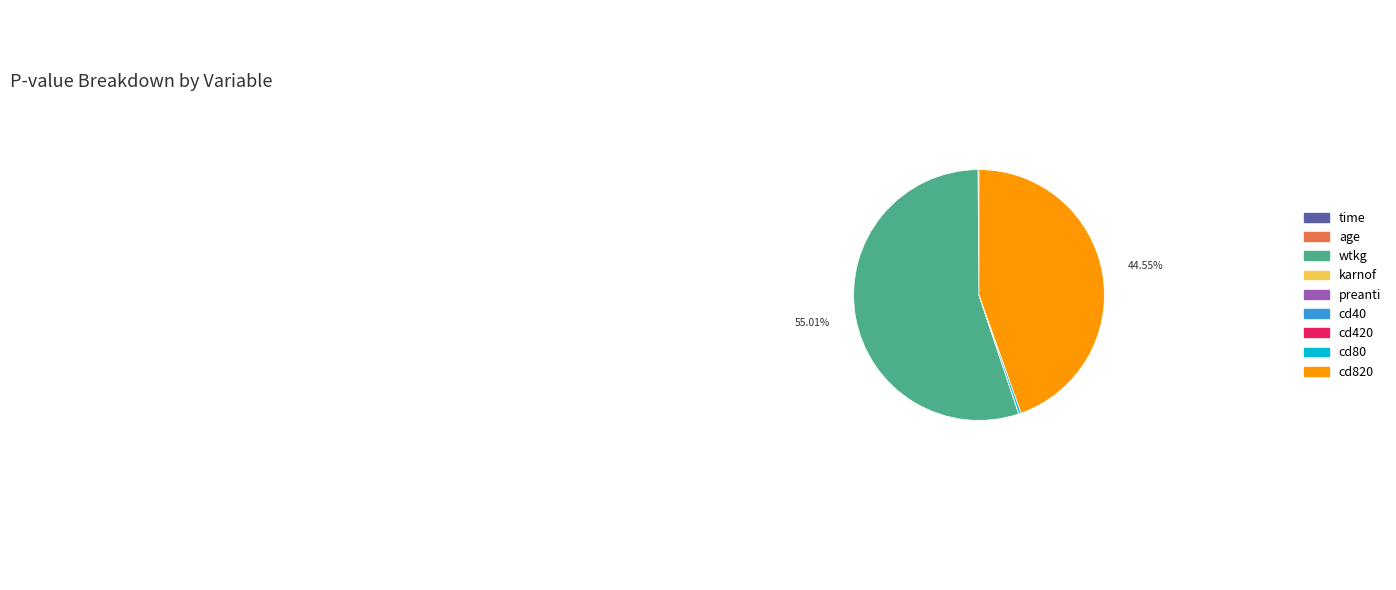

Which category has the biggest portion of the pie?

wtkg